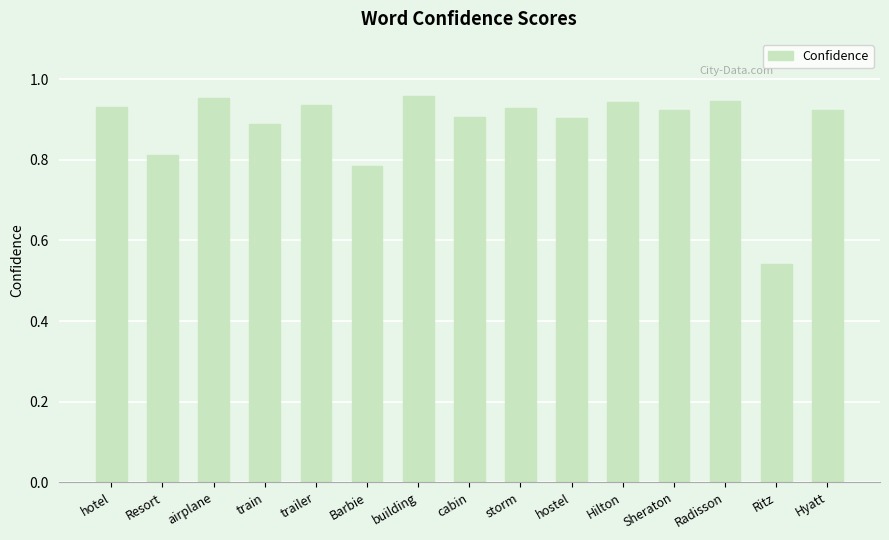

How many values are between 0 and 1?

15